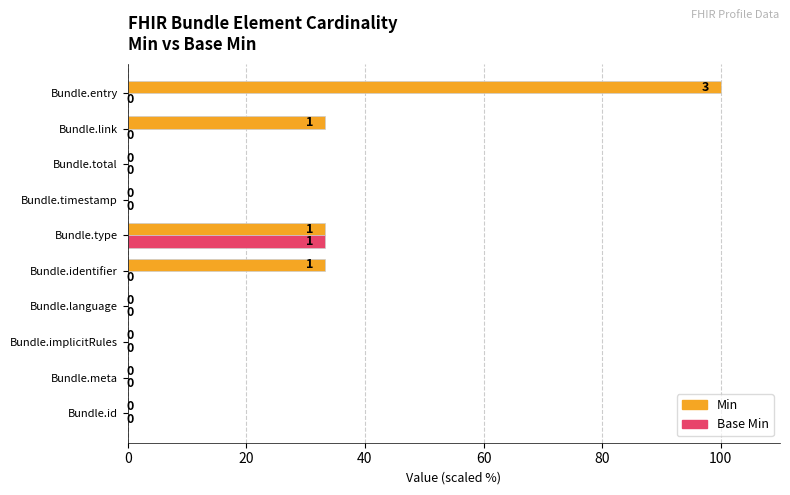

Which category has the highest value in the Min series?

Bundle.entry